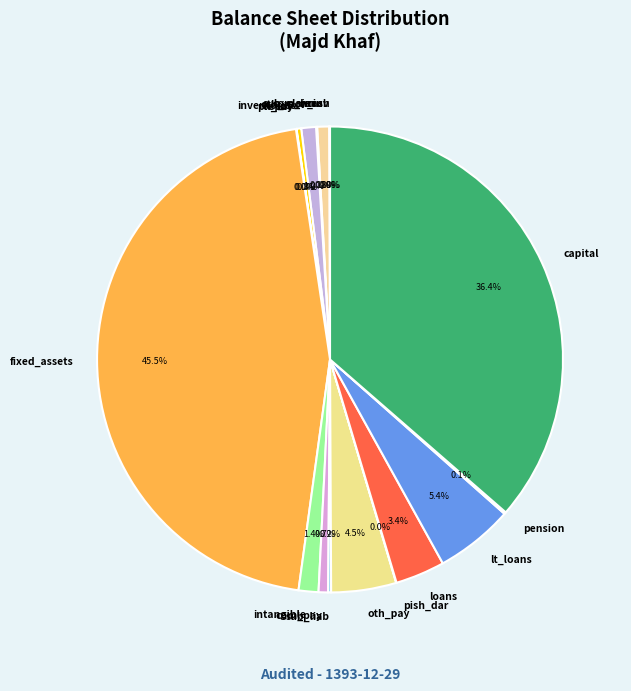

Approximately how many times larger is the value at capital compared to lt_loans?

6.7